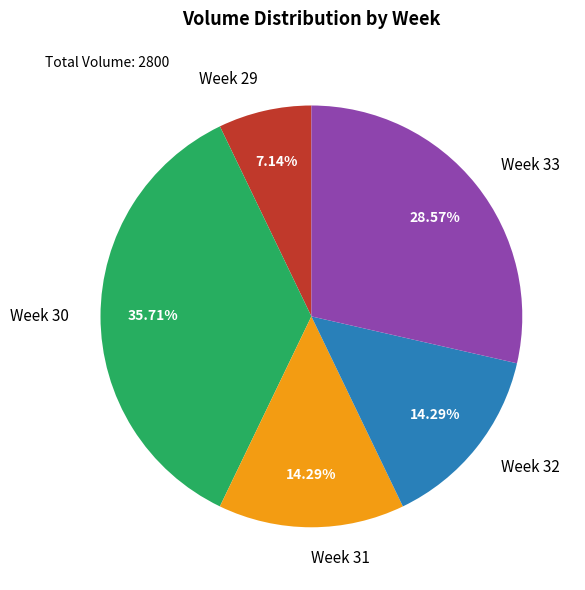

Does any single category account for the majority?

No